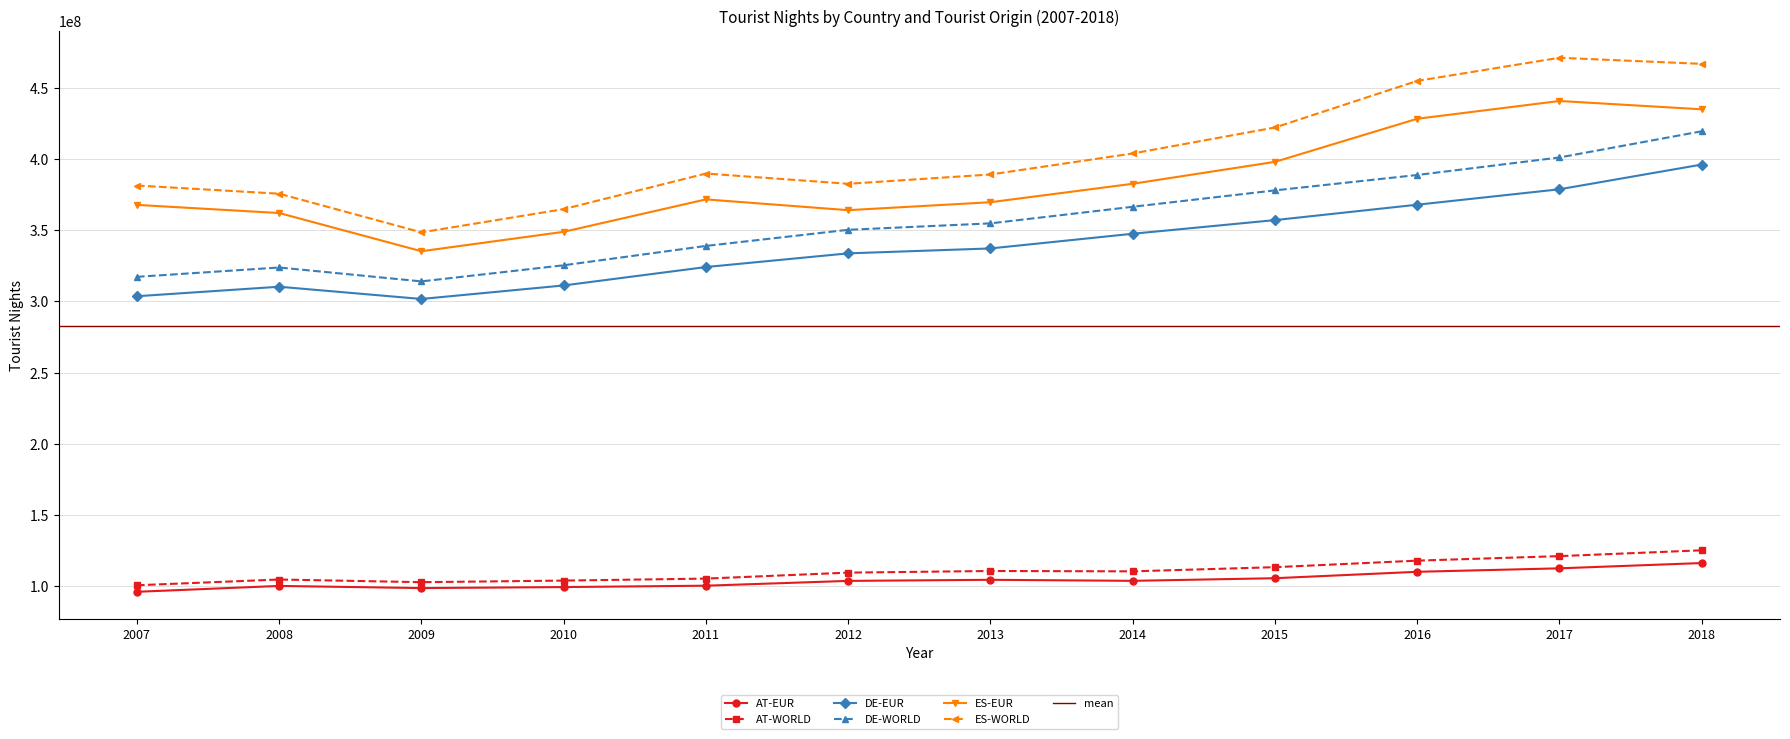

The AT-WORLD series shows 196185419 at 2013. True or false?

False